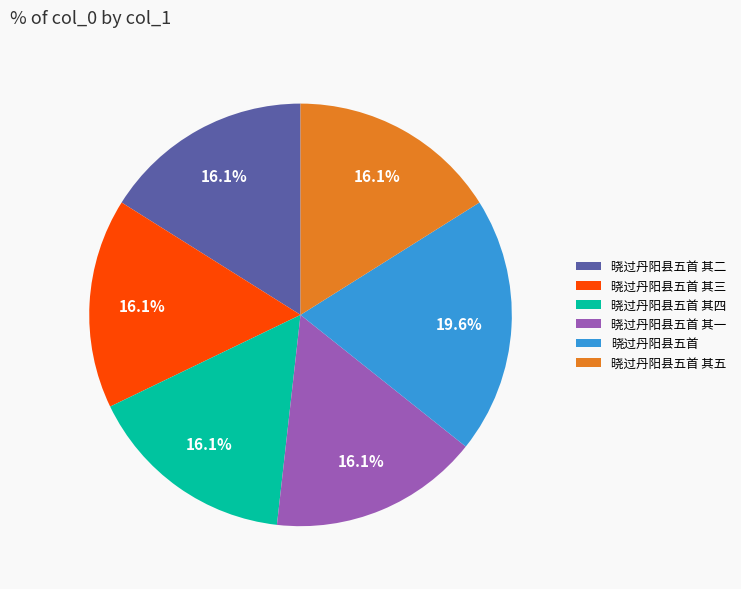

What percentage is NOT represented by 晓过丹阳县五首?

80.4%